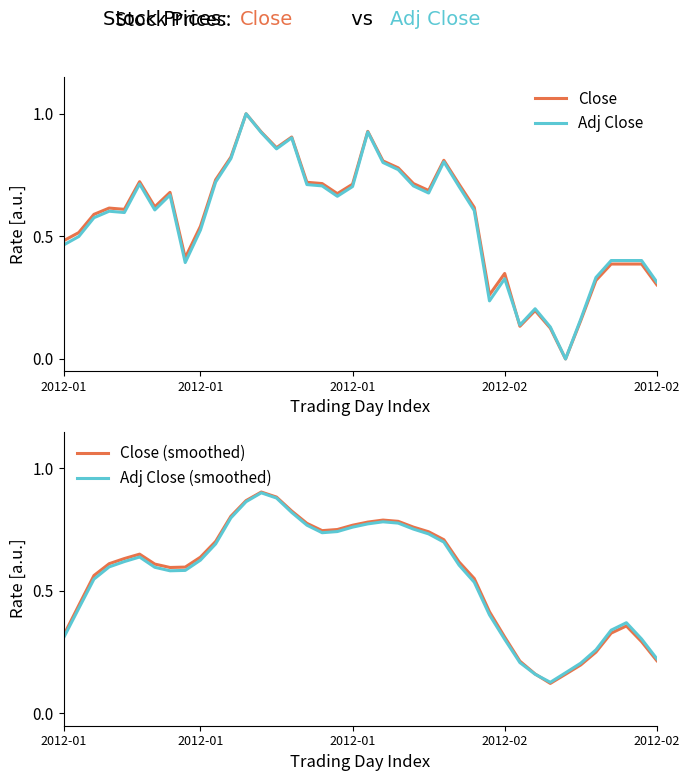

What is the total value across all series at 37?

1.5